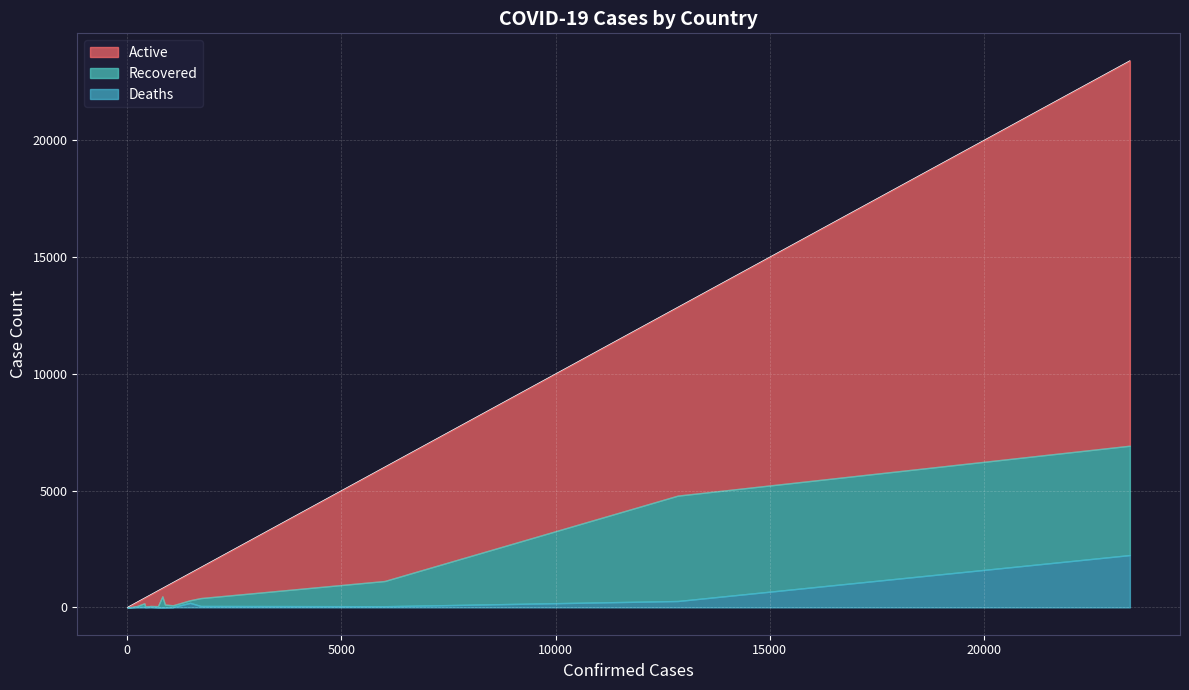

What are all the series names shown in the legend?

Active, Recovered, Deaths